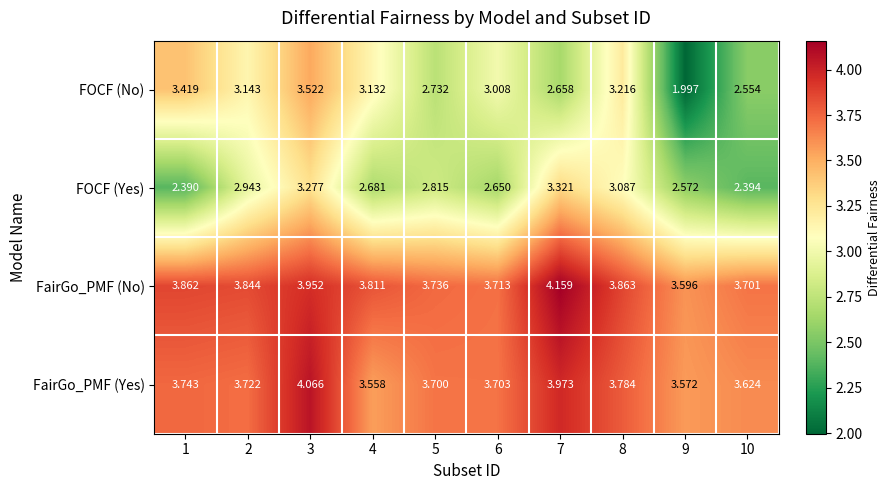

Count the number of data series in this chart.

4